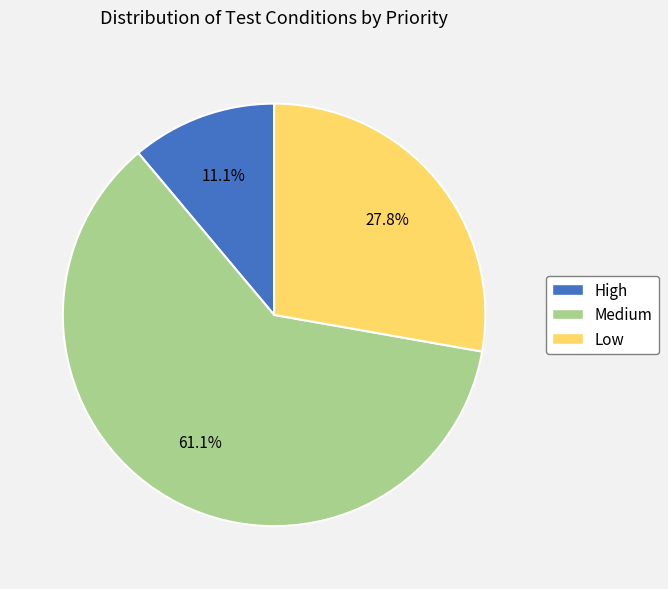

Which has a higher value, Medium or High?

Medium